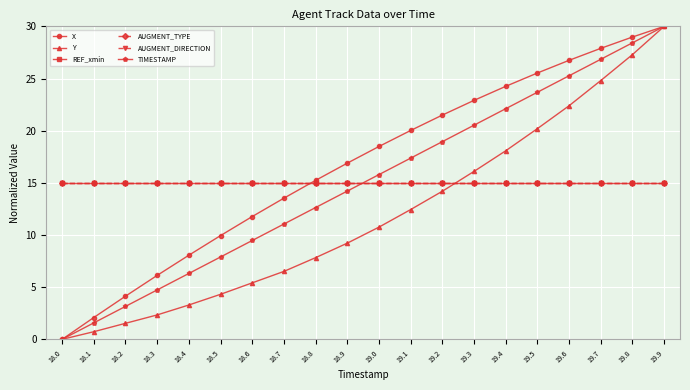

Read the AUGMENT_TYPE value at 19.1.

15.0